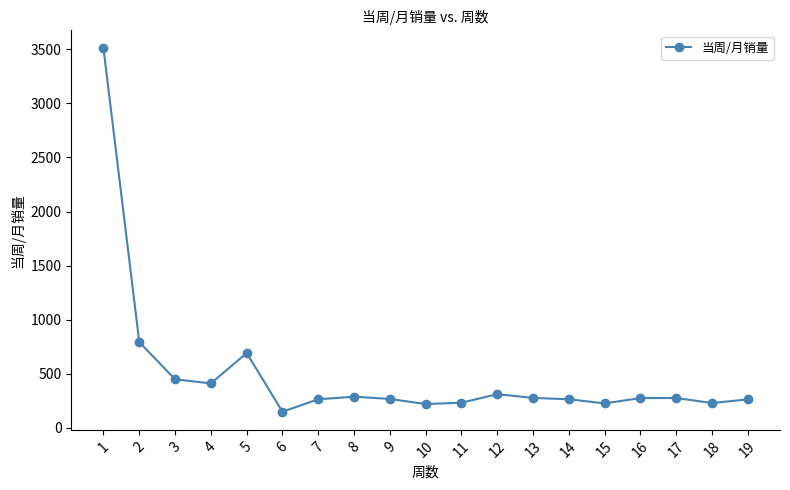

What is the value of the 15th point from the left?

224